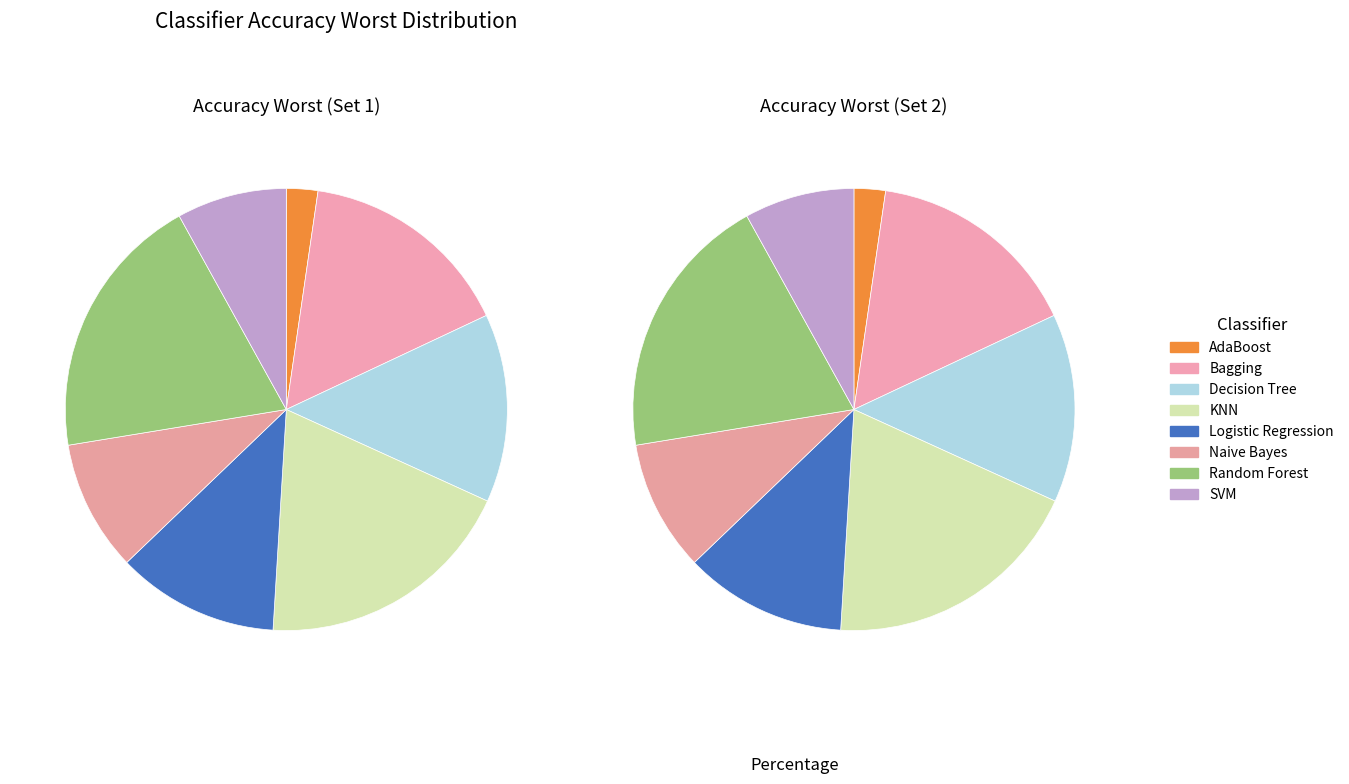

What is the change in value from AdaBoost to Naive Bayes?

+0.1